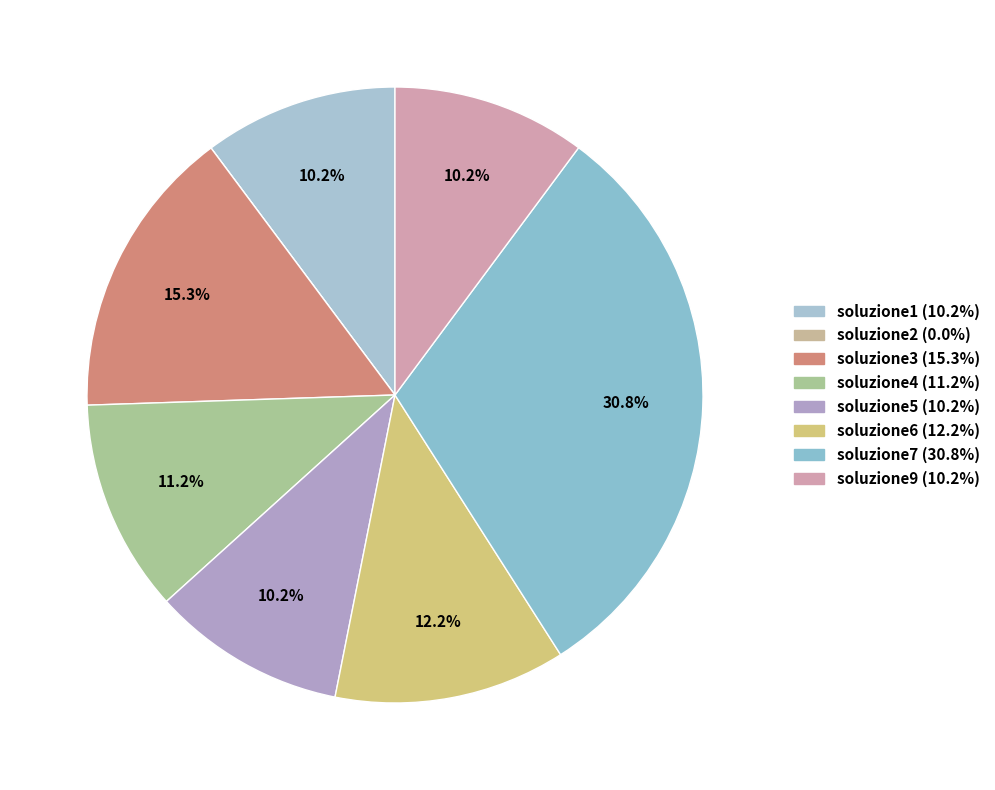

How many slices are in this pie chart?

8